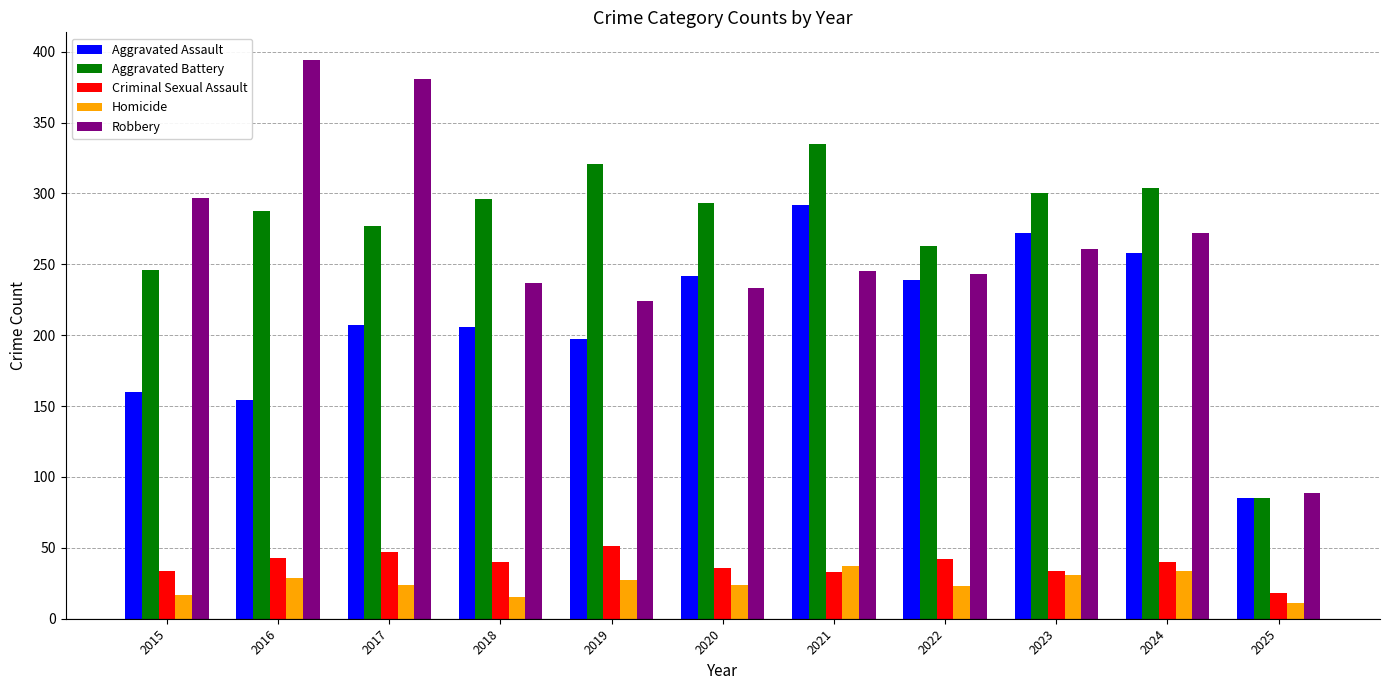

What is the smallest value displayed?

11